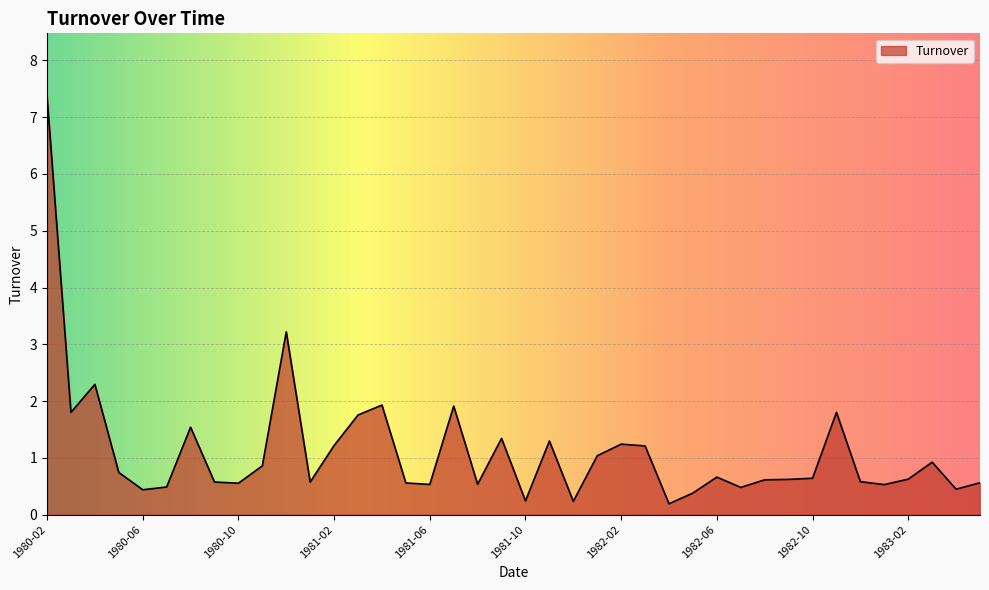

What is the difference between the maximum and minimum values?

7.2